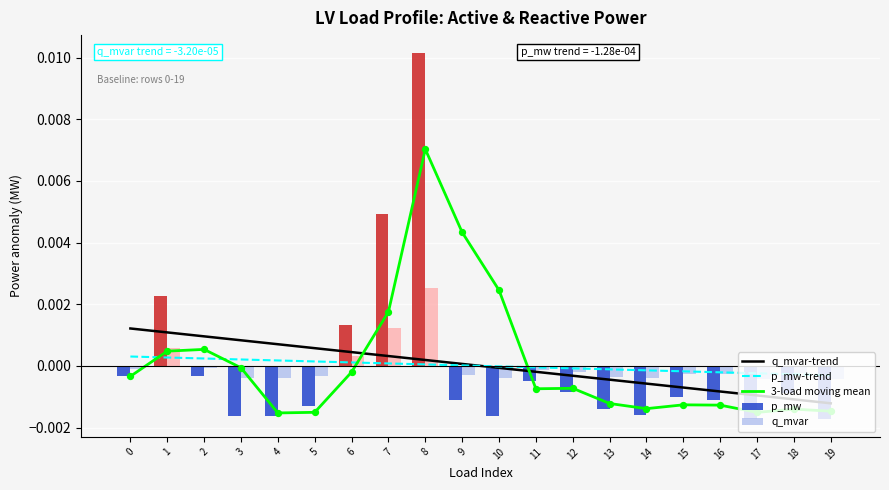

Which series reaches the maximum Y coordinate?

p_mw